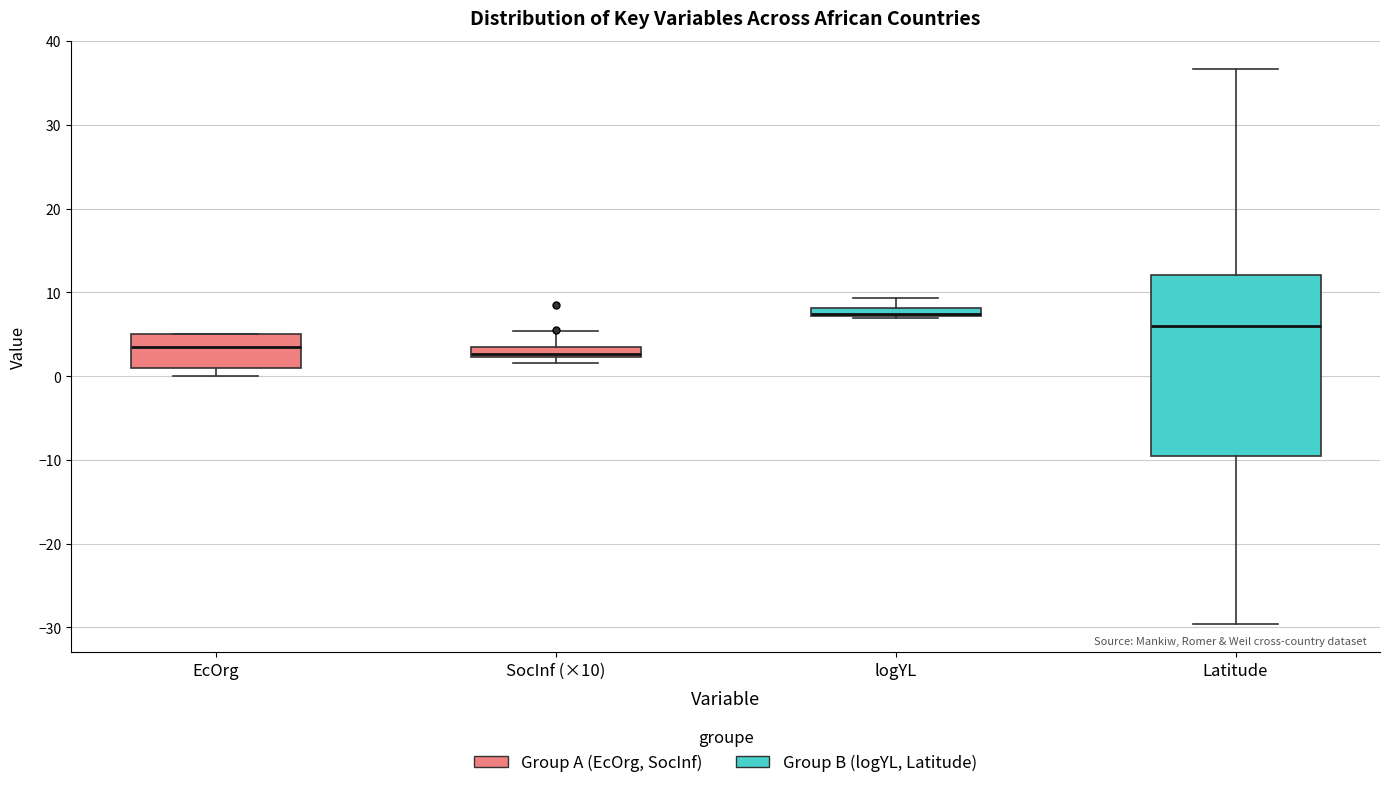

Where is the upper edge of the box for EcOrg on the y-axis? The values are not printed on the chart, so give them approximately, as read against the axis.

5